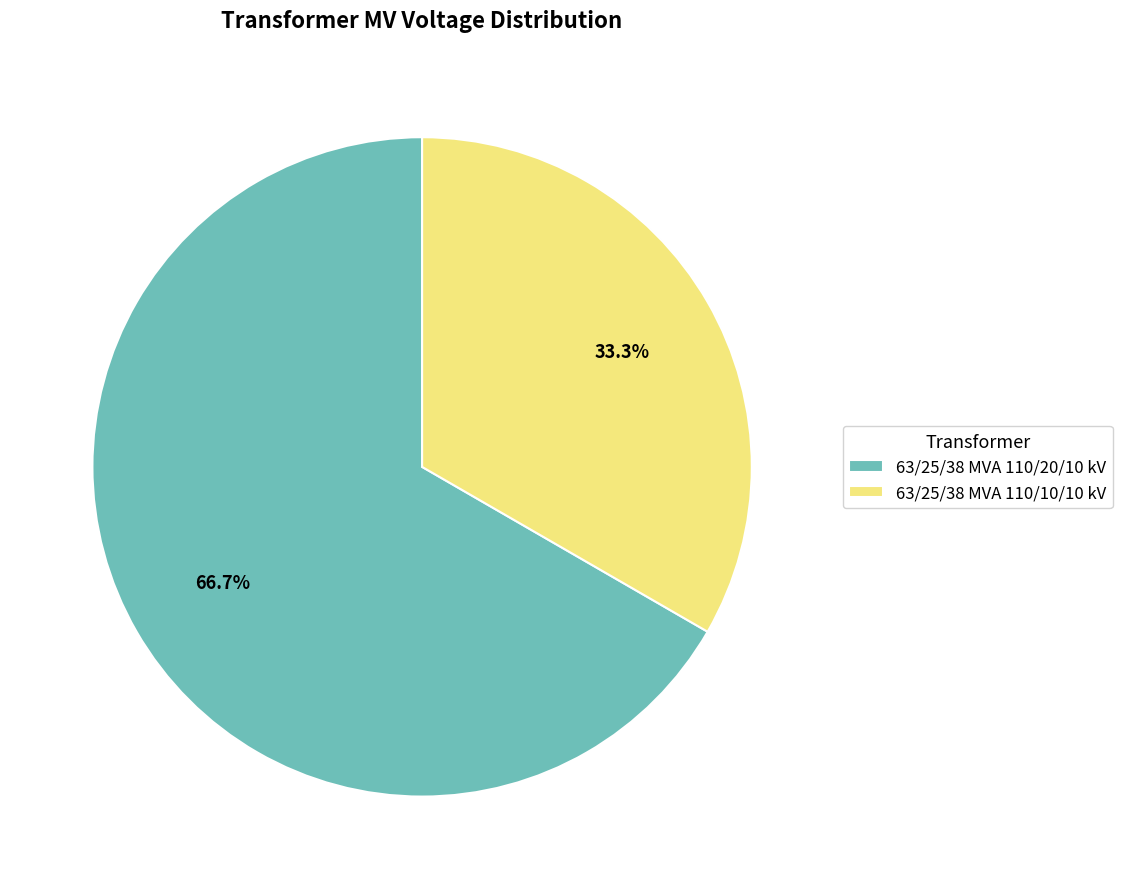

What is the total percentage of 63/25/38 MVA 110/10/10 kV and 63/25/38 MVA 110/20/10 kV?

100.0%